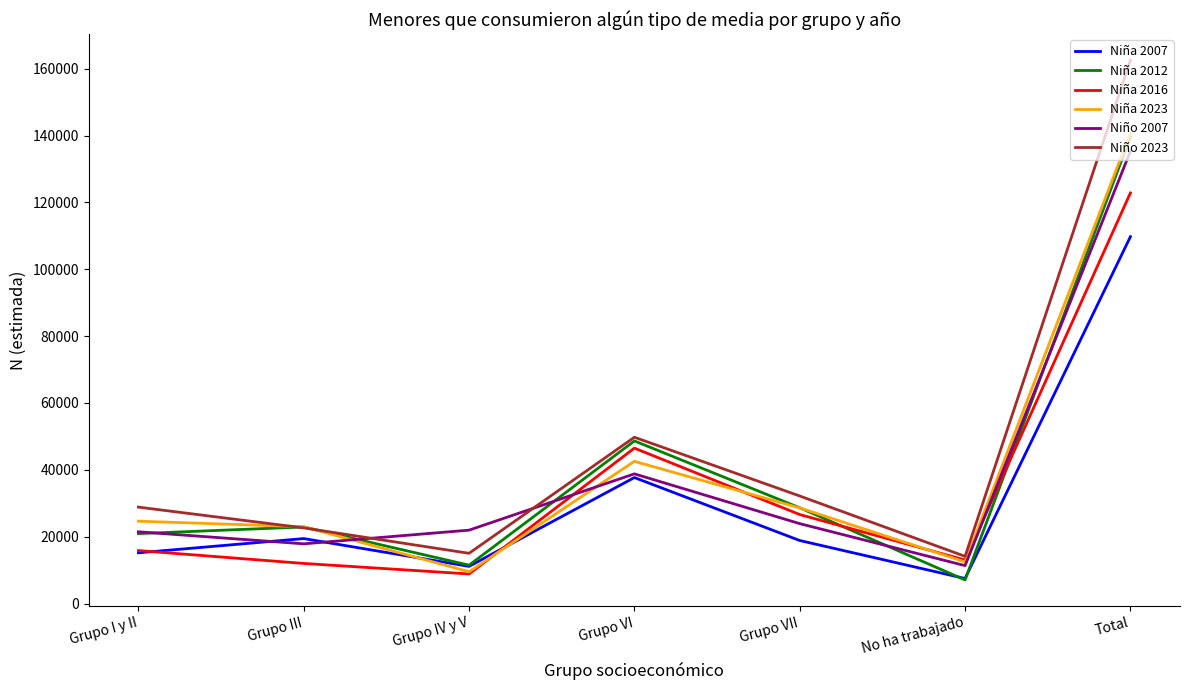

True or false: Niña 2007 has more than 1 points higher than both neighbors.

True